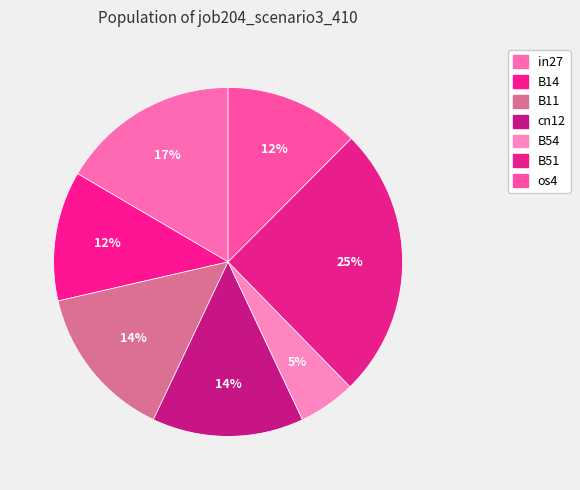

Does B11 represent more than half of the total?

No